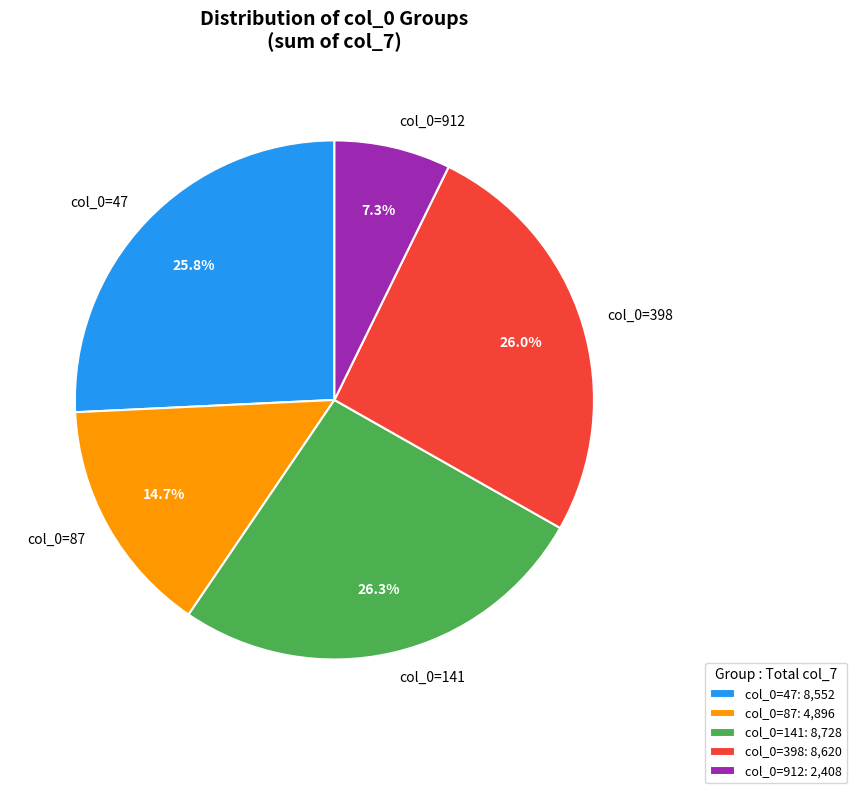

Approximately how many times larger is the value at col_0=87 compared to col_0=141?

0.6